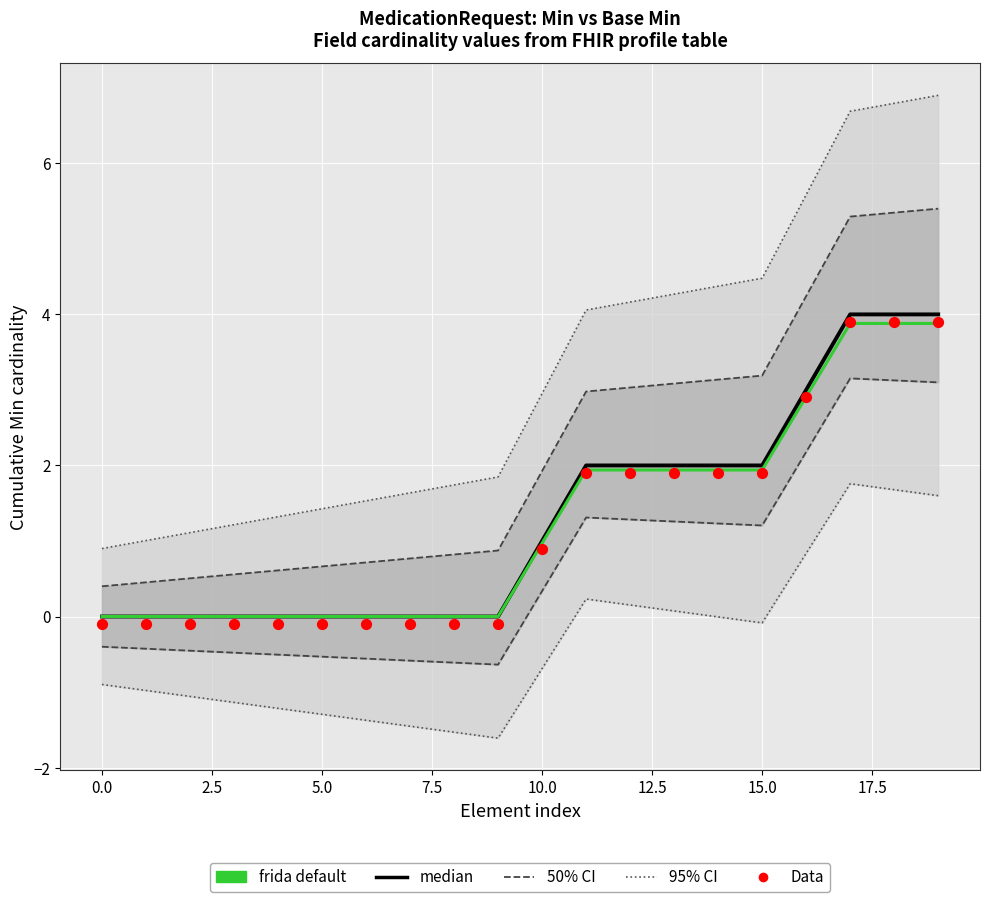

Which series has the largest Y range (max minus min)?

95% CI